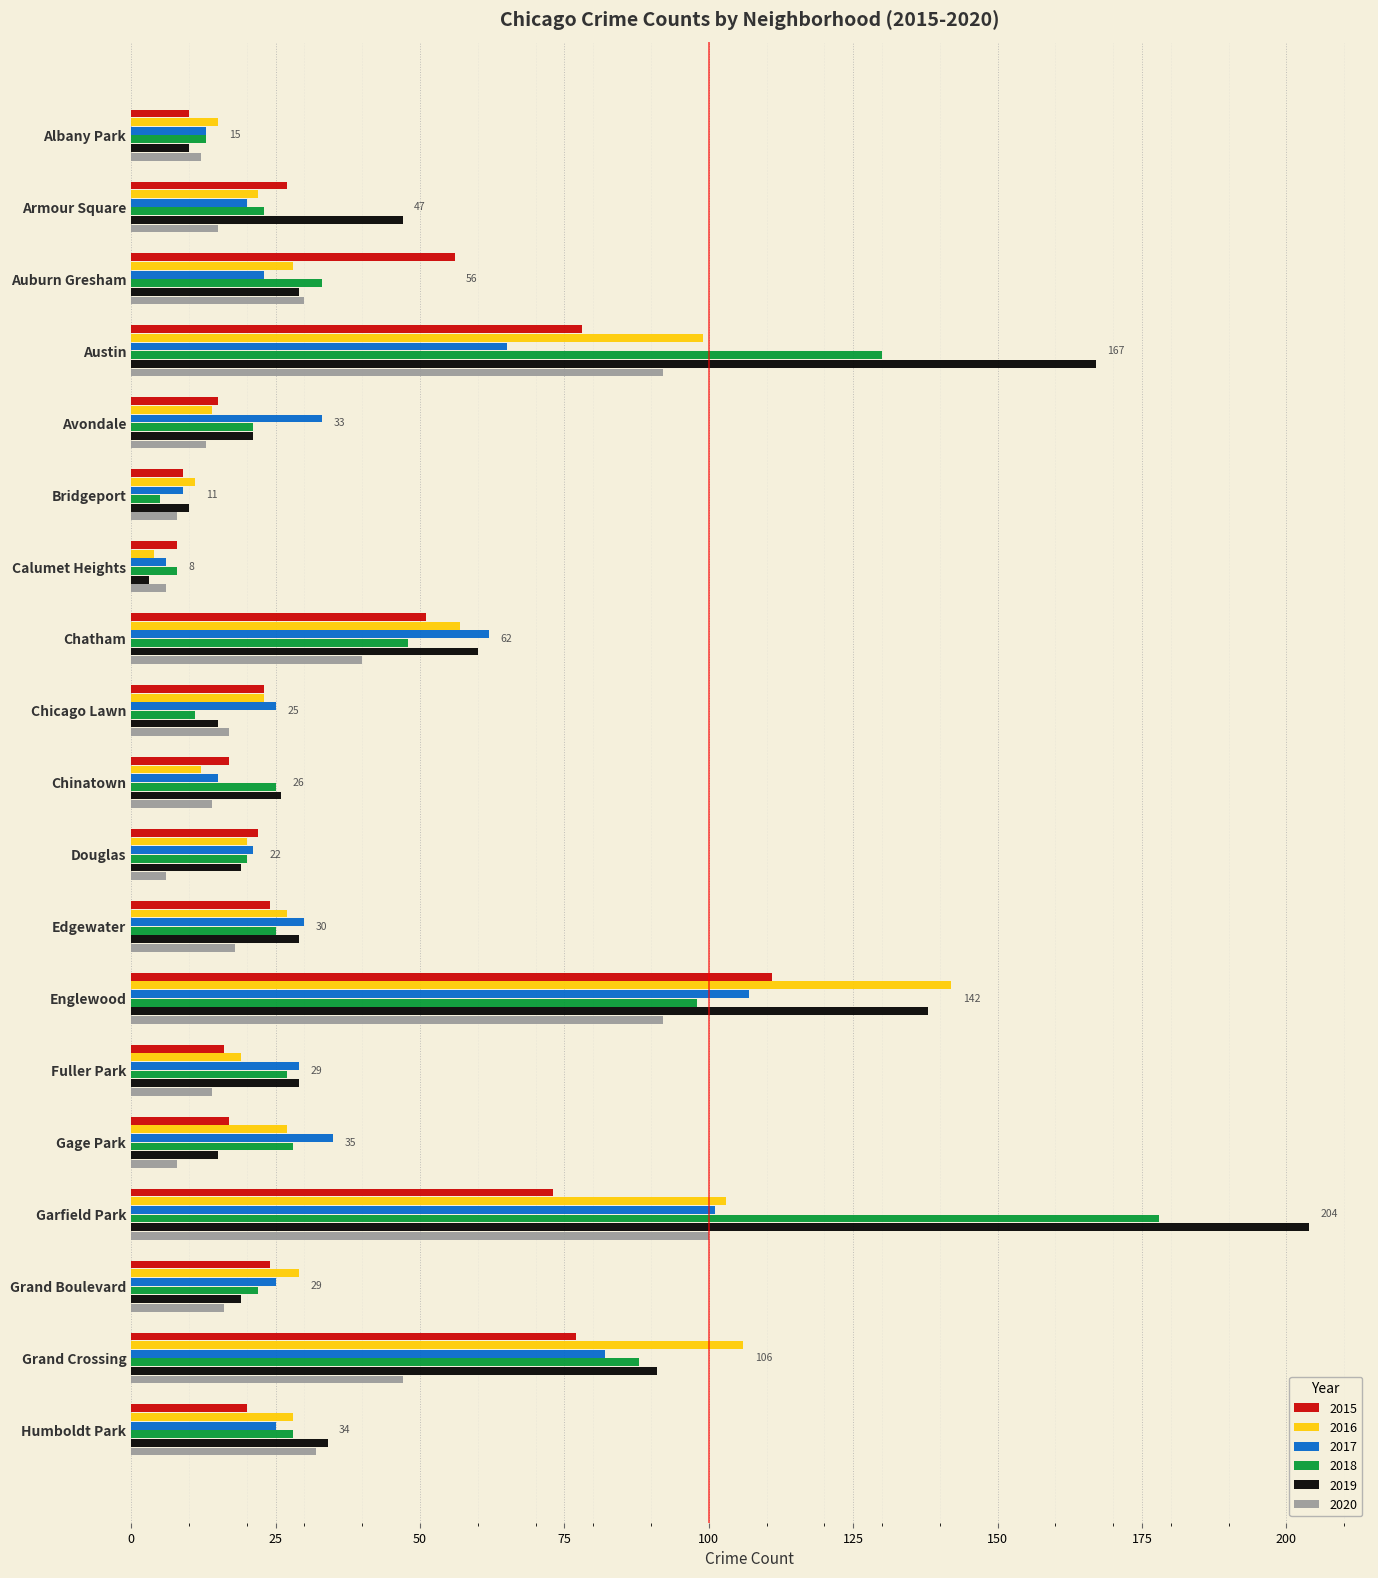

What is the difference between the maximum and minimum values in the 2017 series?

101